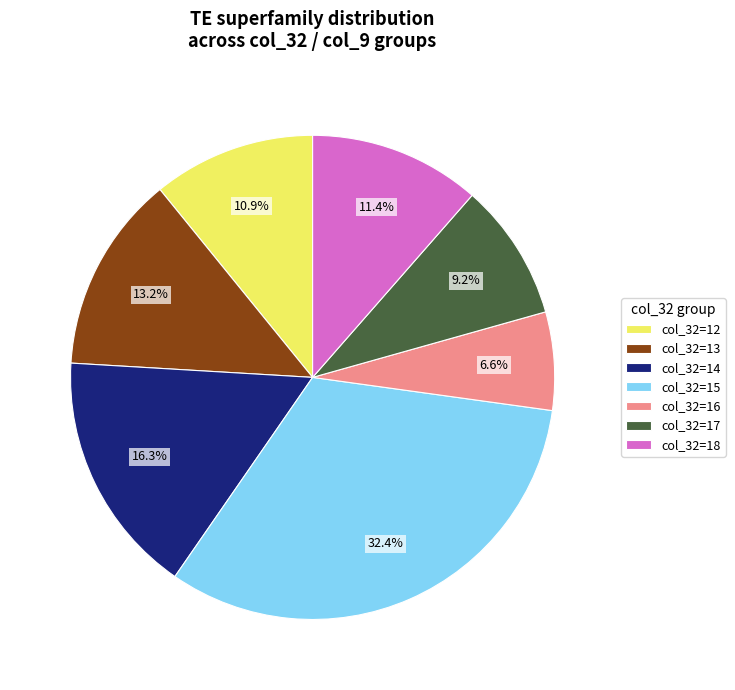

Which slice is the smallest?

col_32=16